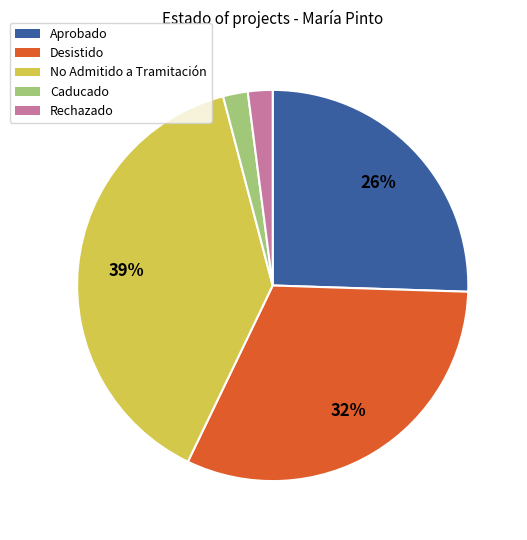

To the nearest percent, what is the difference between the largest and smallest slice percentages?

37%